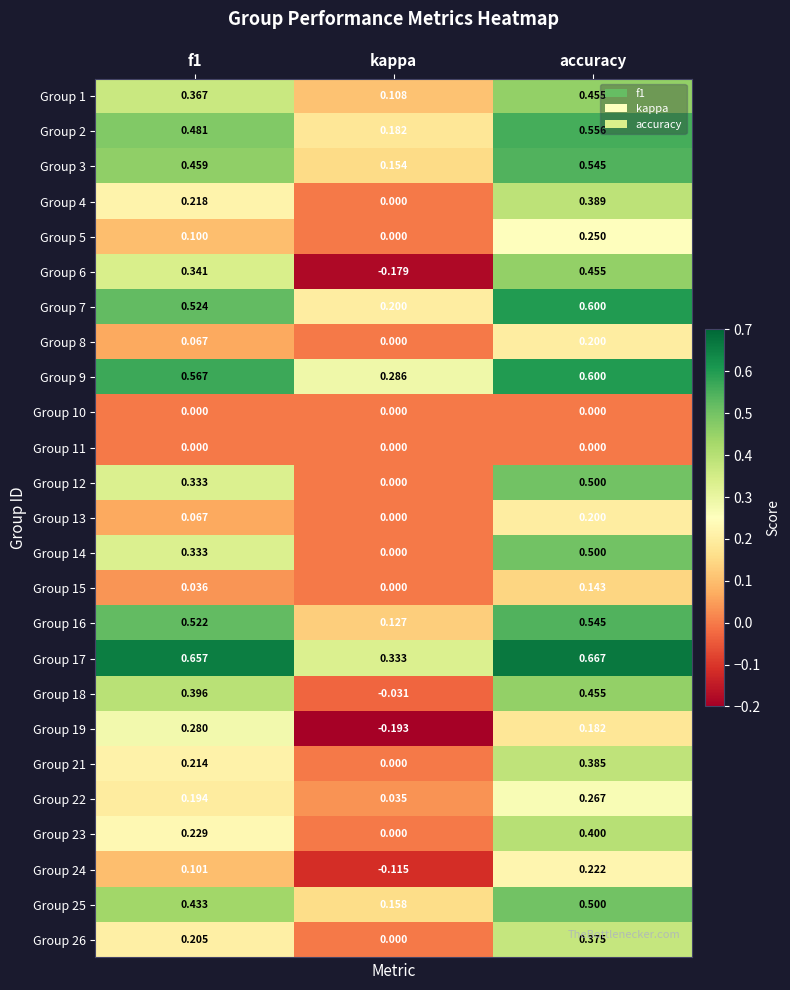

Which category has the lowest value in the Group 26 series?

kappa